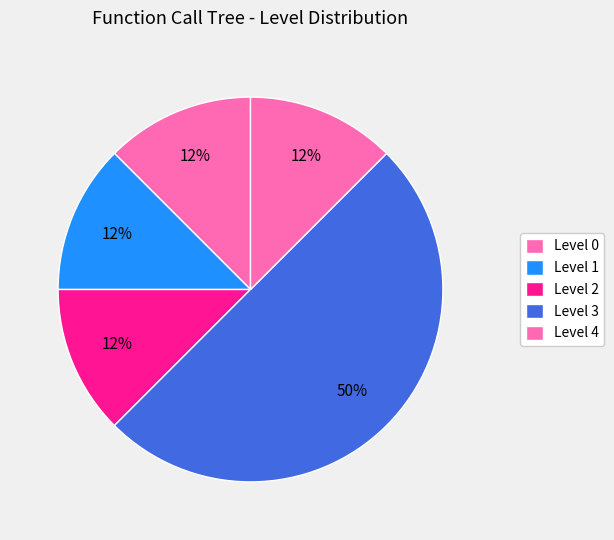

Count the number of slices in the pie.

5